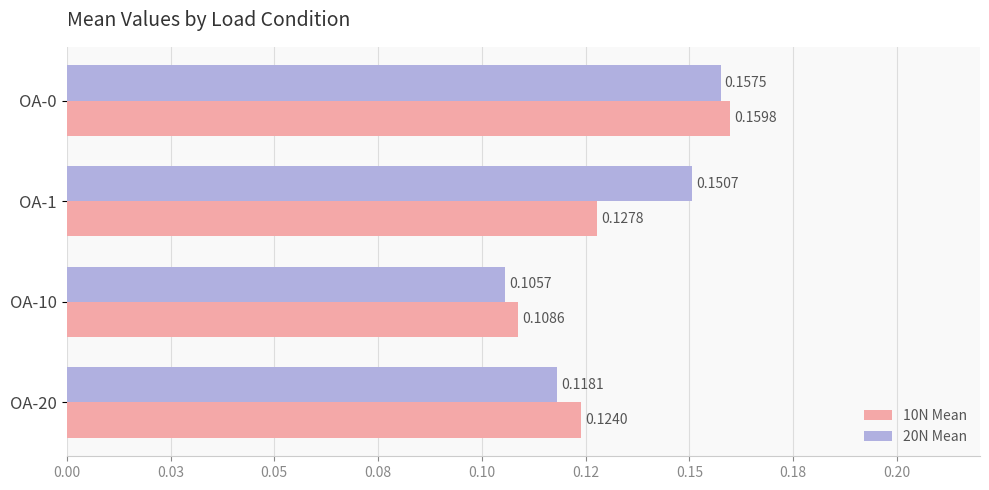

Rank the series by their average value, from highest to lowest.

20N Mean, 10N Mean